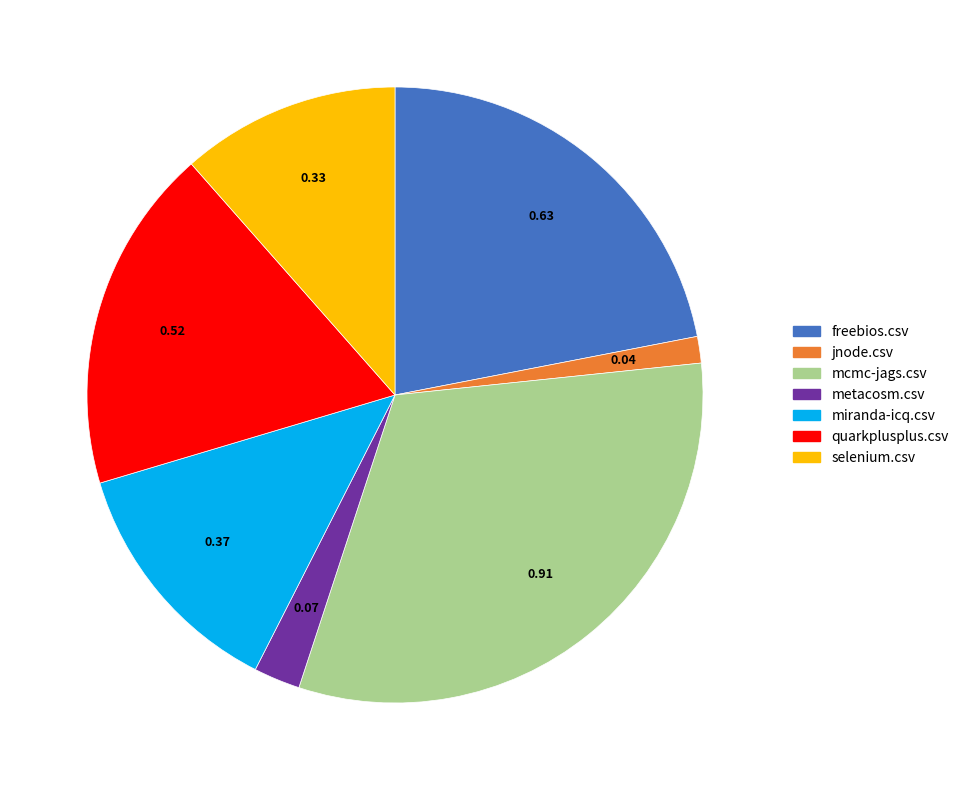

Does freebios.csv represent more than half of the total?

No